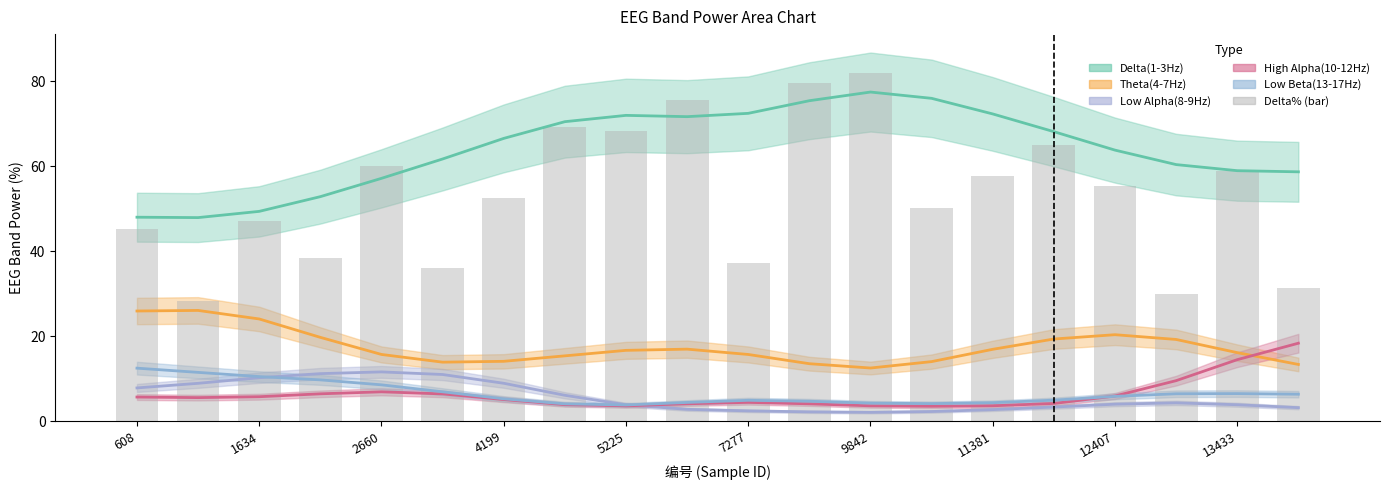

Reading right to left, transcribe all the data shown in this chart.

31.3	58.9	30.0	55.4	65.0	57.7	50.2	82.0	79.7	37.3	75.7	68.4	69.4	52.6	36.1	60.0	38.4	47.1	28.4	45.2